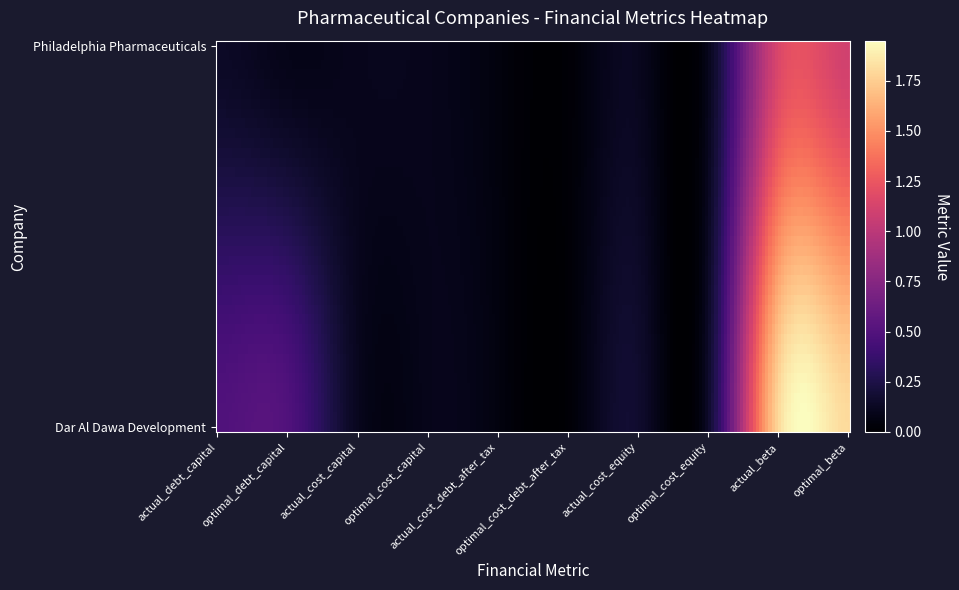

Reading left to right, extract all data points from this chart.

Dar Al Dawa Development: 0.5	0.5	0.1	0.1	0.1	0.0	0.2	0.2	1.8	1.8
Philadelphia Pharmaceuticals: 0.1	0.1	0.1	0.1	0.0	0.0	0.1	0.1	1.2	1.1